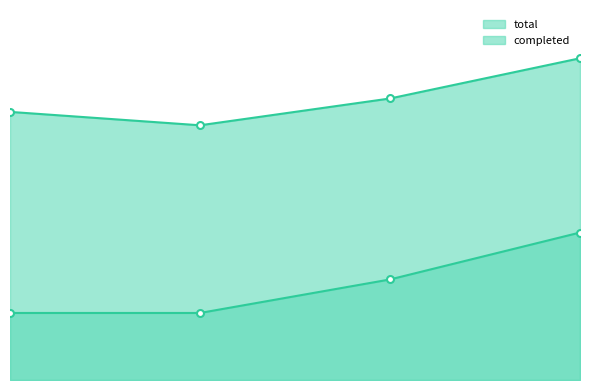

List the series in order of their overall mean, highest first.

total, completed